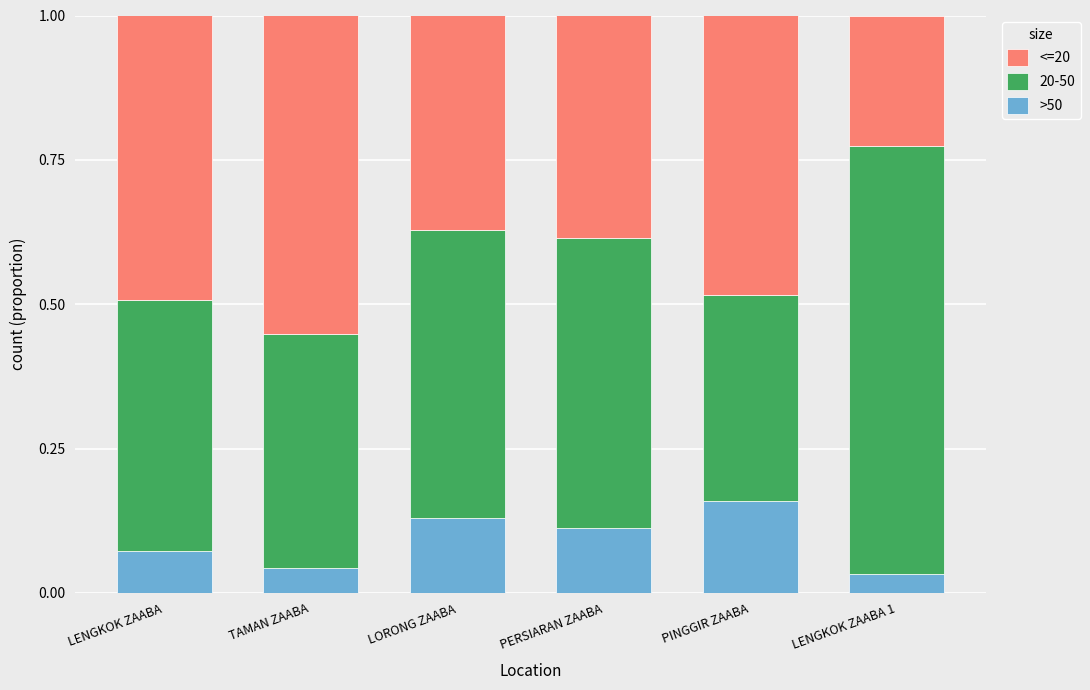

What is the total value across all series at PINGGIR ZAABA?

1.0